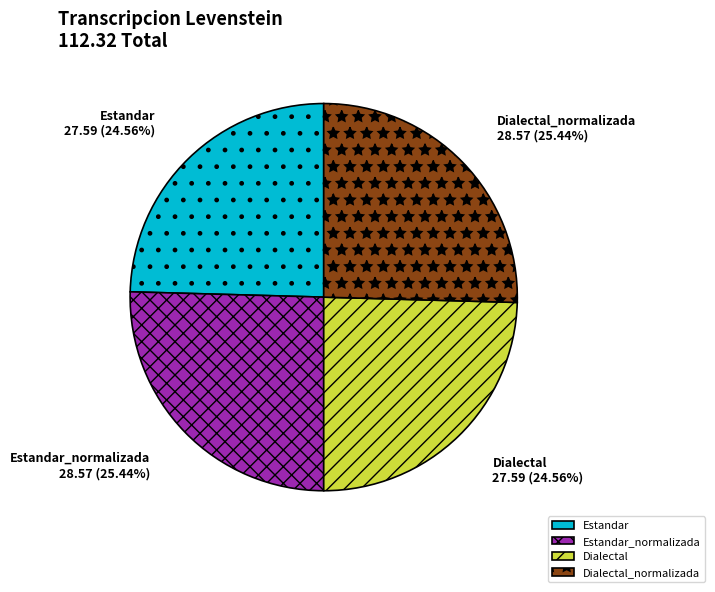

To the nearest percent, what portion does Dialectal represent?

25%